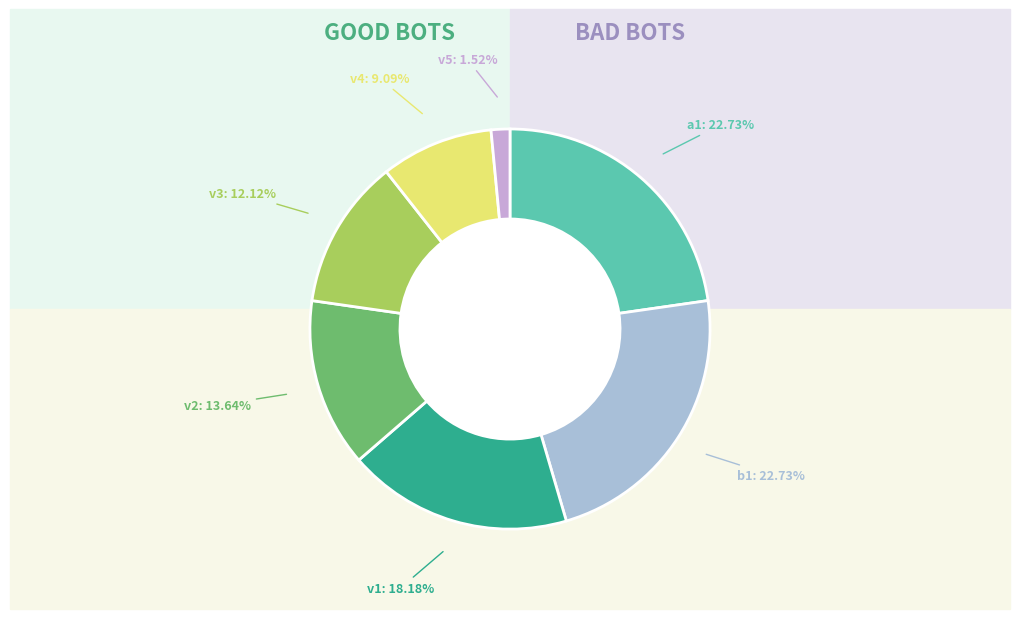

How many segments does this pie chart have?

7